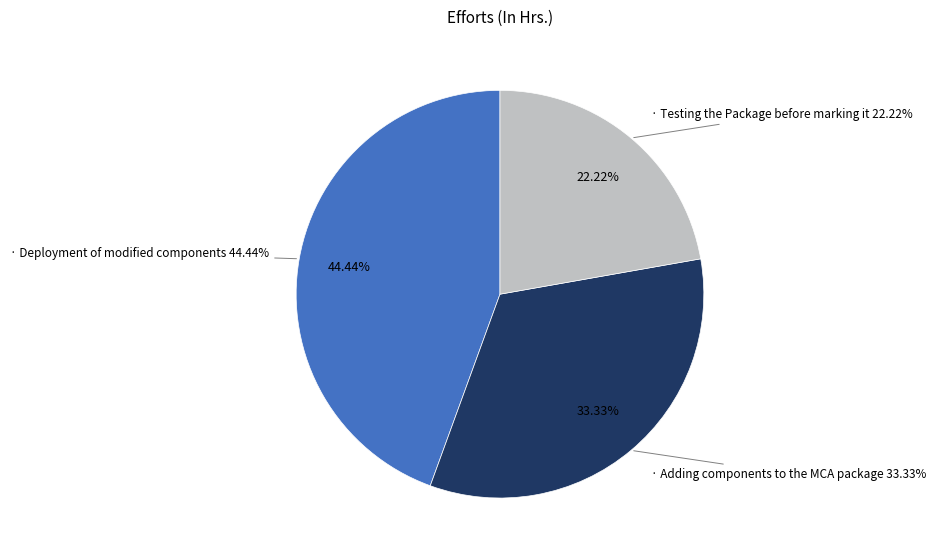

To the nearest percent, what is the combined percentage of Deployment of modified components and Testing the Package before marking it?

67%